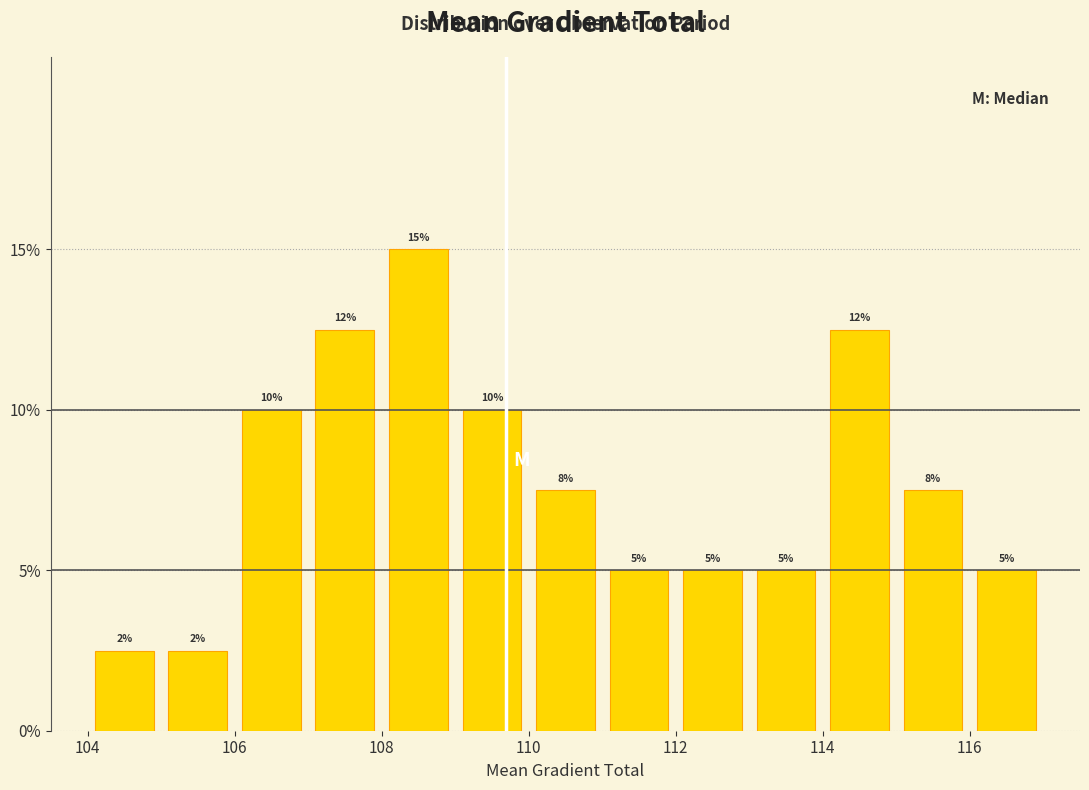

Which range on the x-axis has the tallest bar?

108 to 109